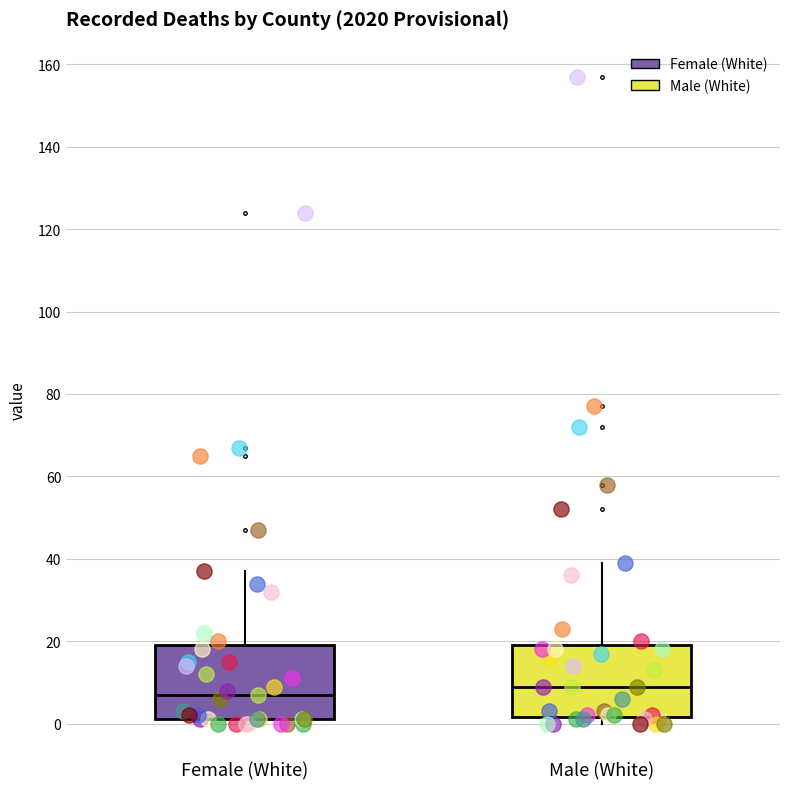

Where is the upper edge of the box for Female (White) on the y-axis? The values are not printed on the chart, so give them approximately, as read against the axis.

20